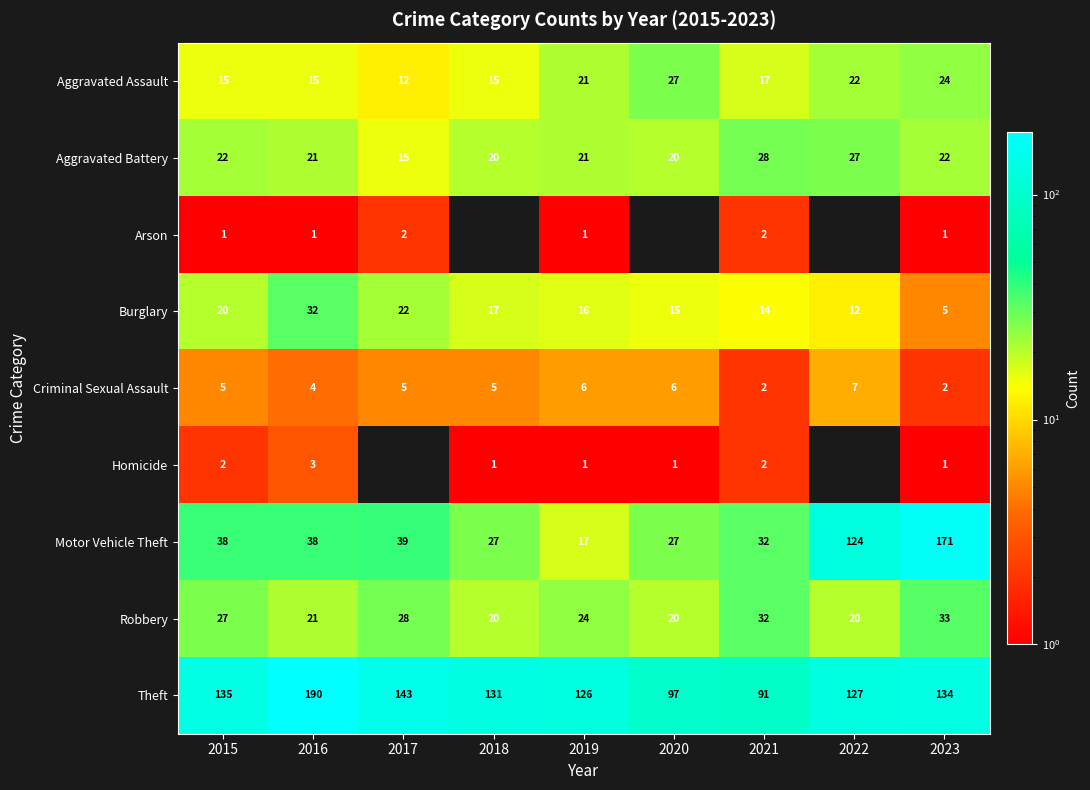

The value of Criminal Sexual Assault at 2015 is 5. True or false?

True